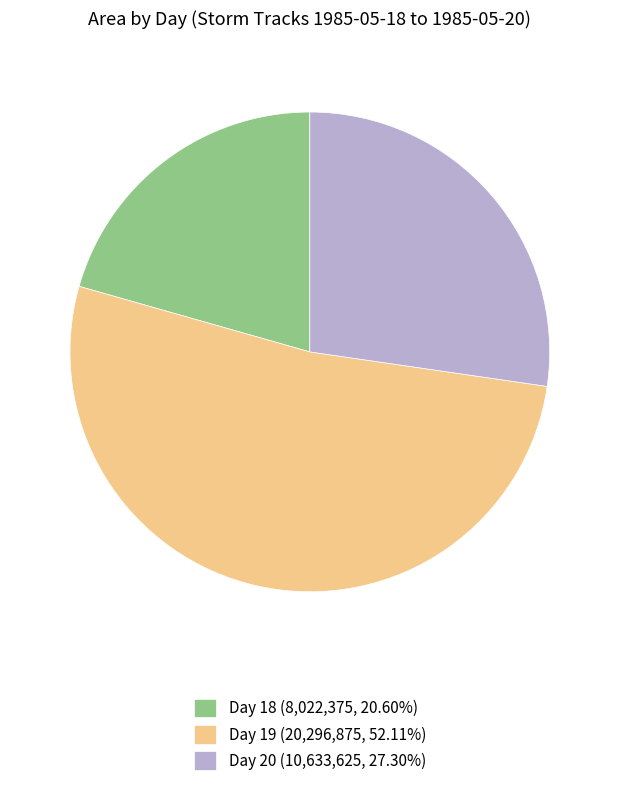

How many segments does this pie chart have?

3